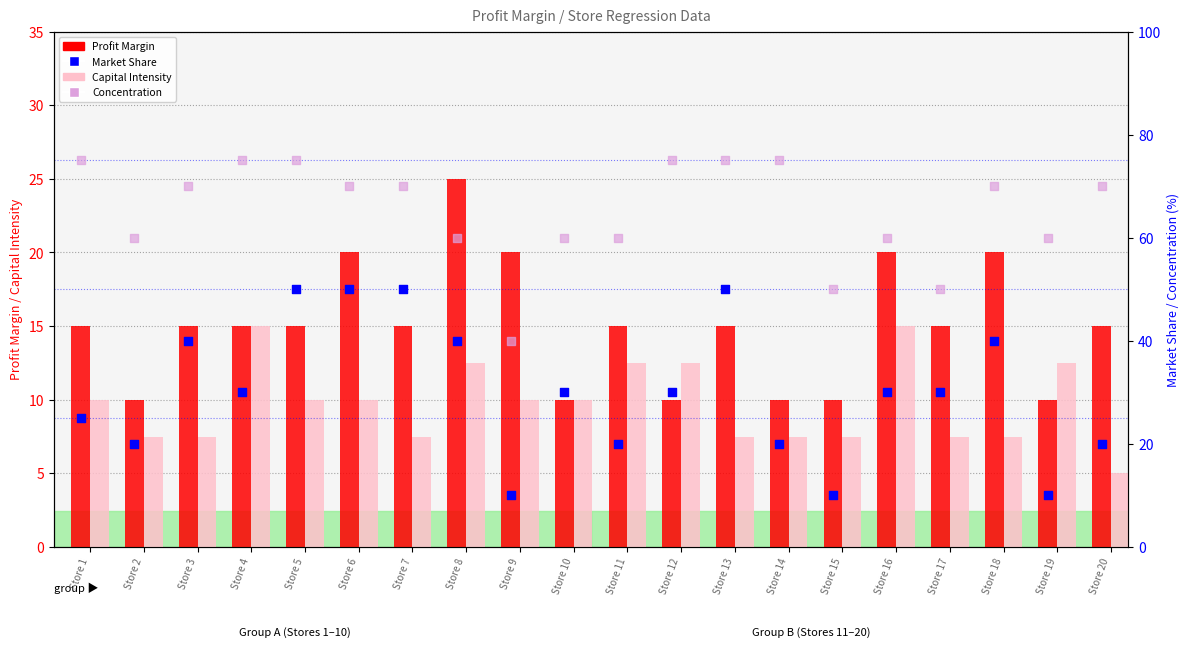

What is the total value across all series at Store 11?

107.5